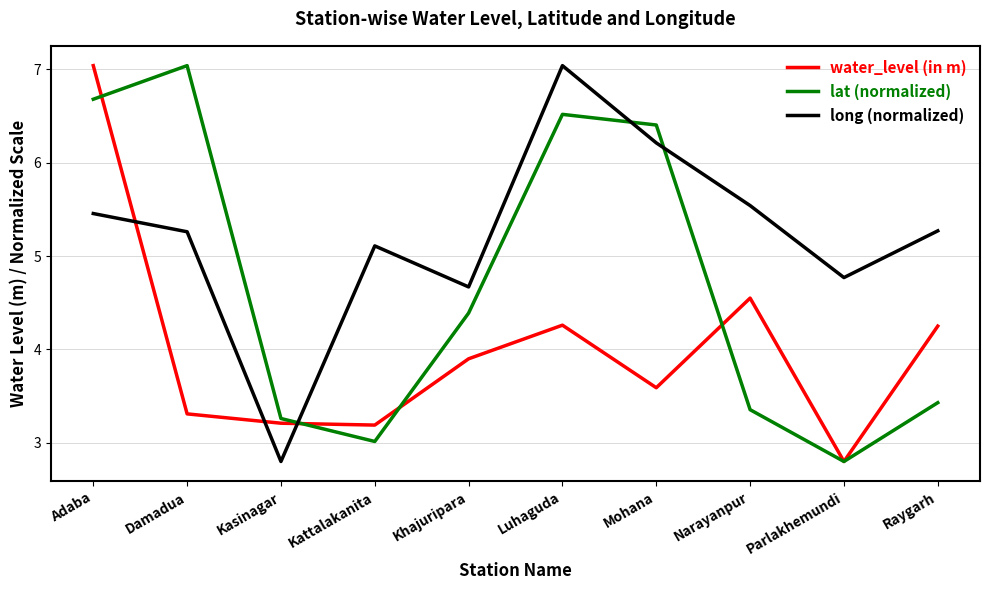

What is the spread (max minus min) of values at Raygarh?

1.8